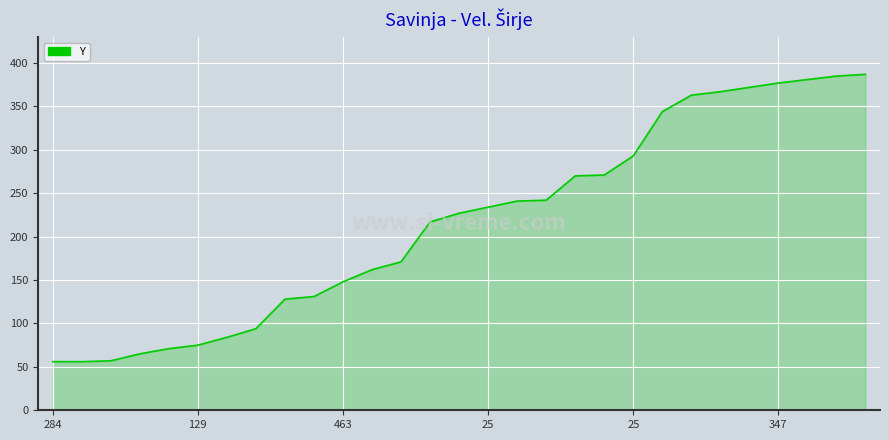

What is the minimum value shown in the chart?

56